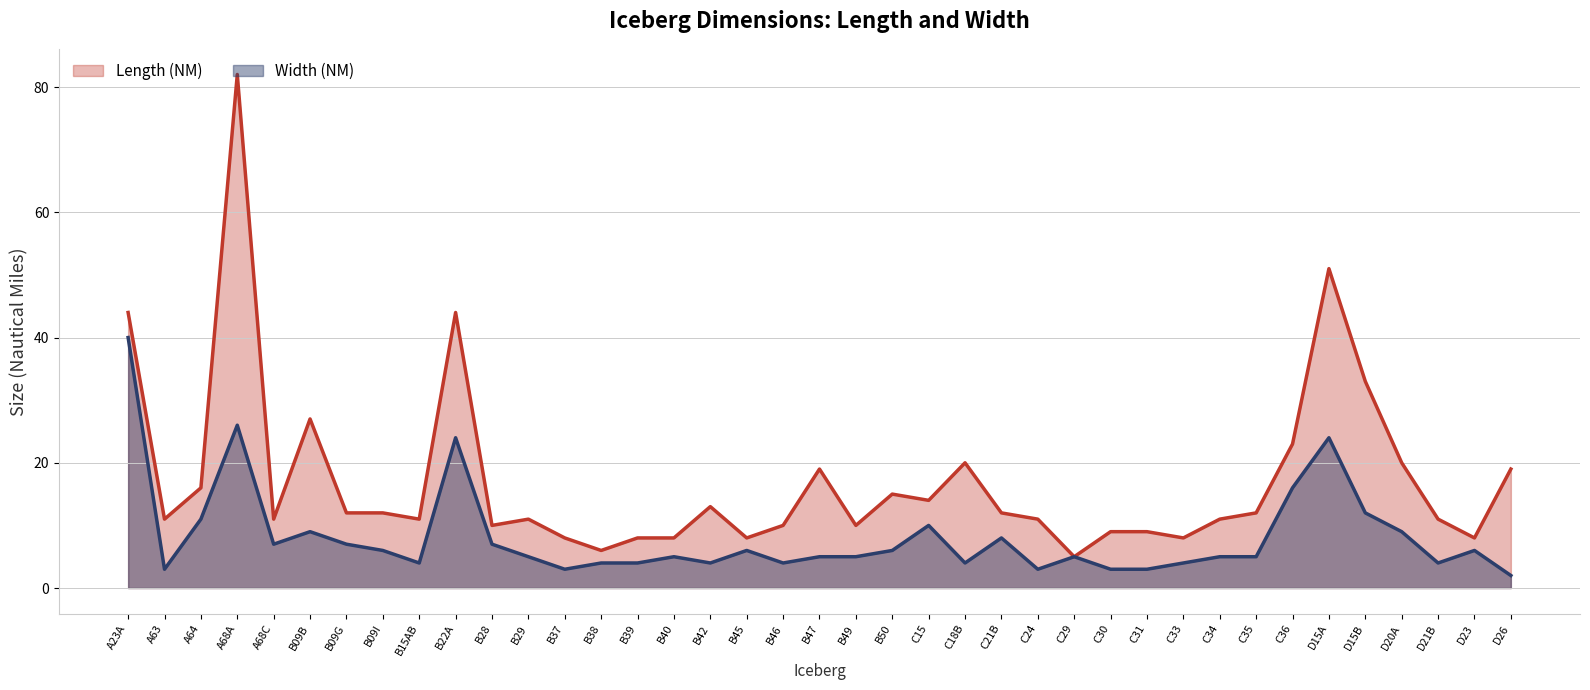

What are all the series names shown in the legend?

Length (NM), Width (NM)